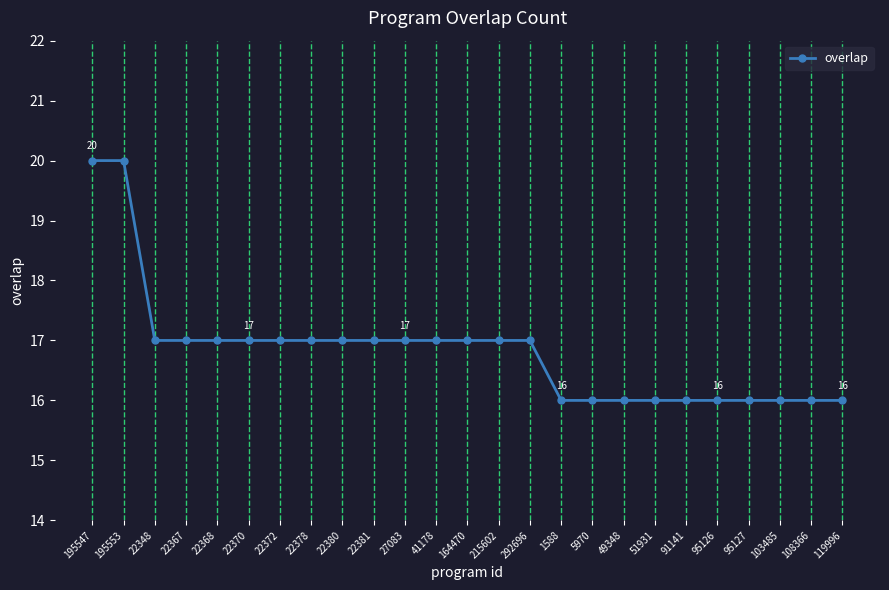

How many values are between 16 and 17?

23